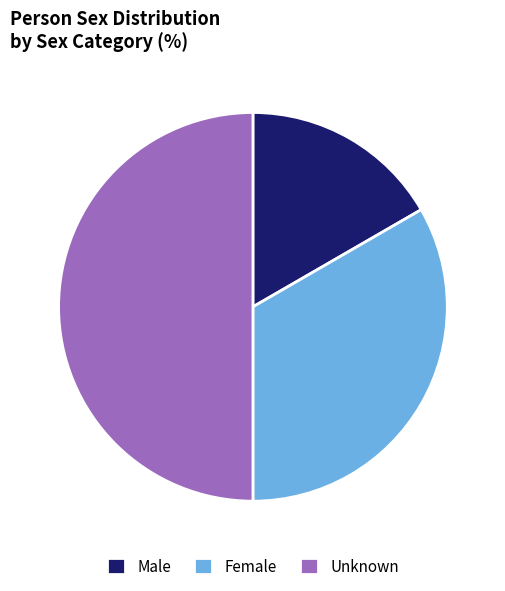

Combined, do Female and Unknown account for over 50%?

Yes